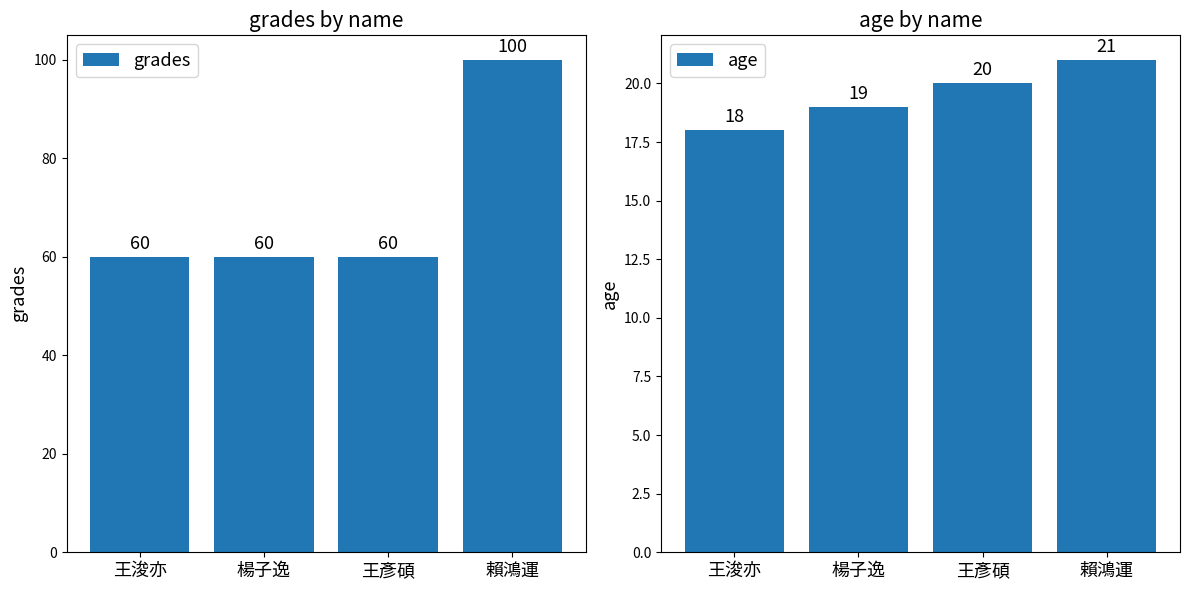

True or false: grades has a value of 19 at 楊子逸.

False